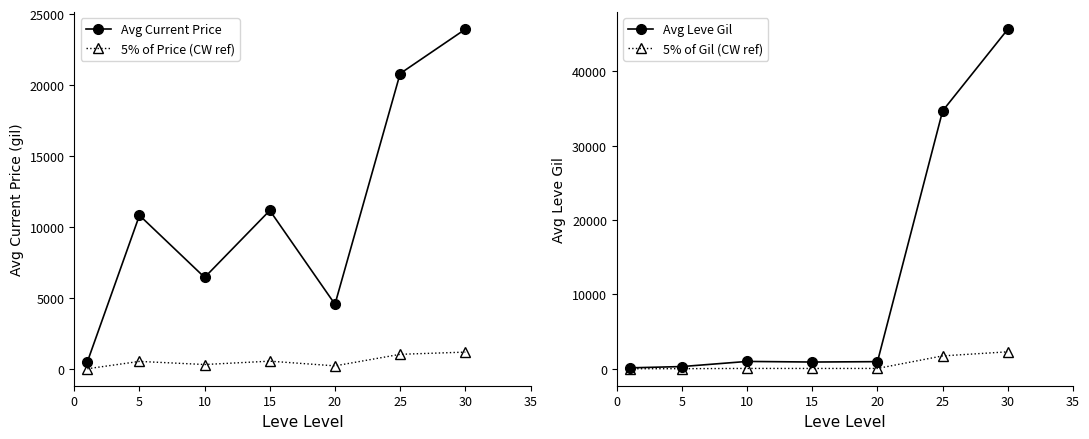

Where is Avg Leve Gil nearest to the value 22904?

25